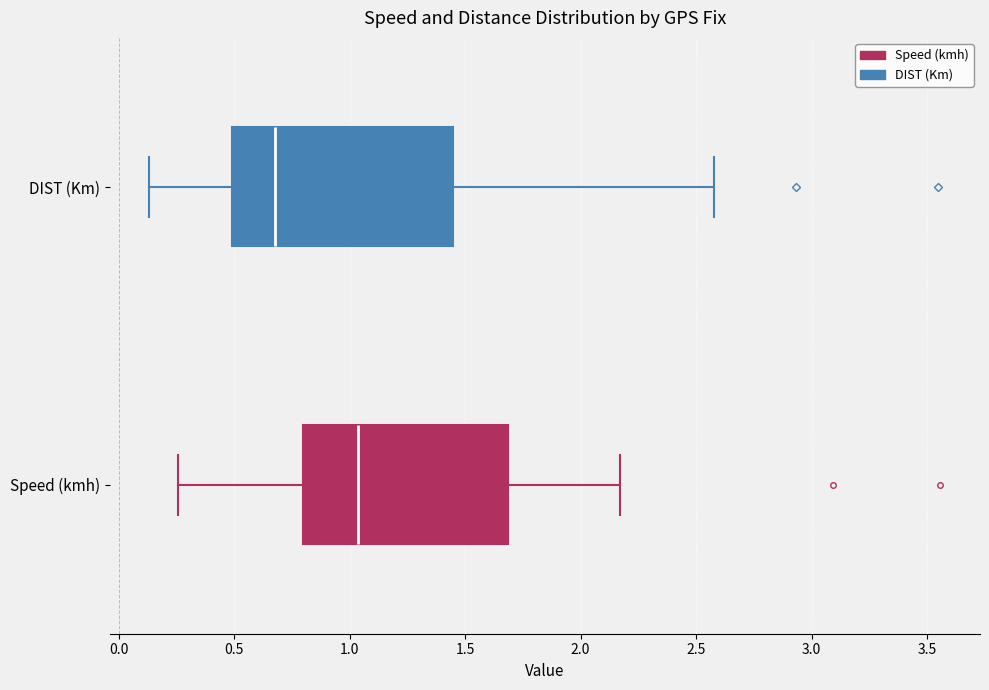

Which box is the widest, from its left edge to its right edge?

DIST (Km)